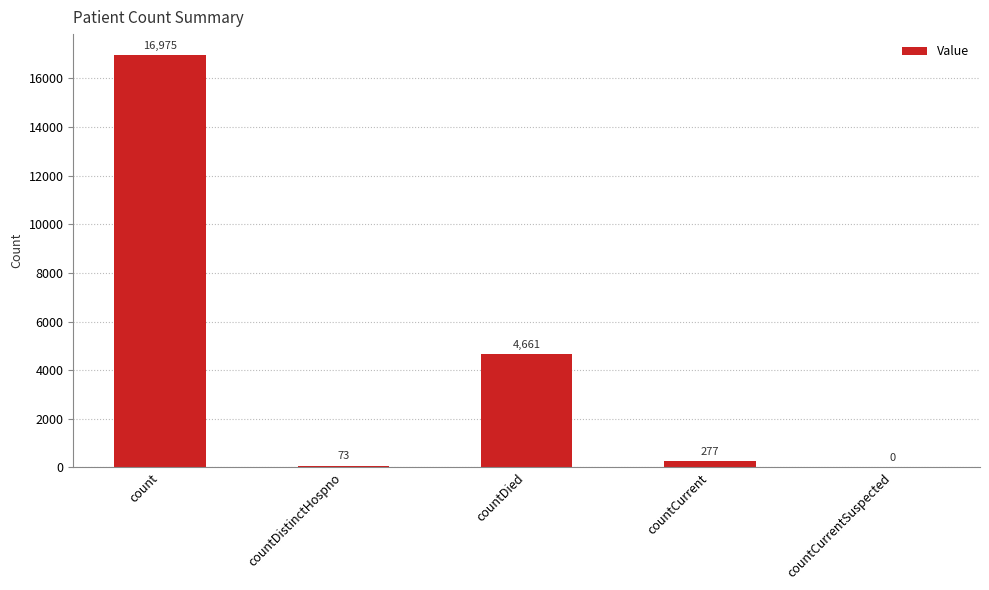

The value at countDied is 2208. True or false?

False